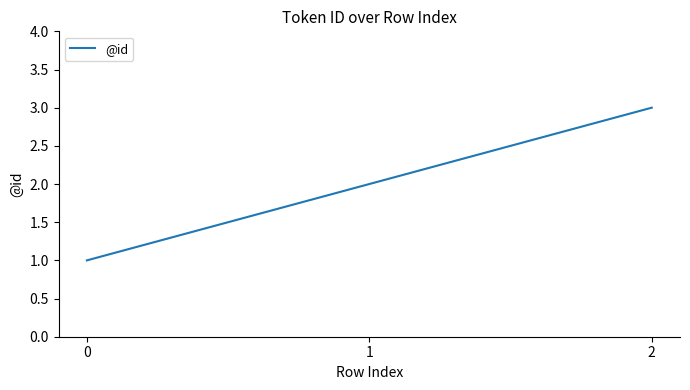

At which label is the value closest to 2?

1